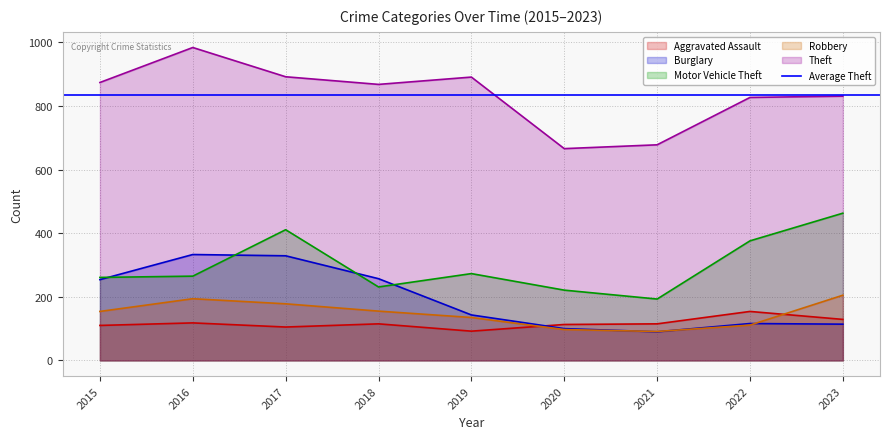

Is the value of Theft at 2019 greater than the value of Burglary at 2023?

Yes